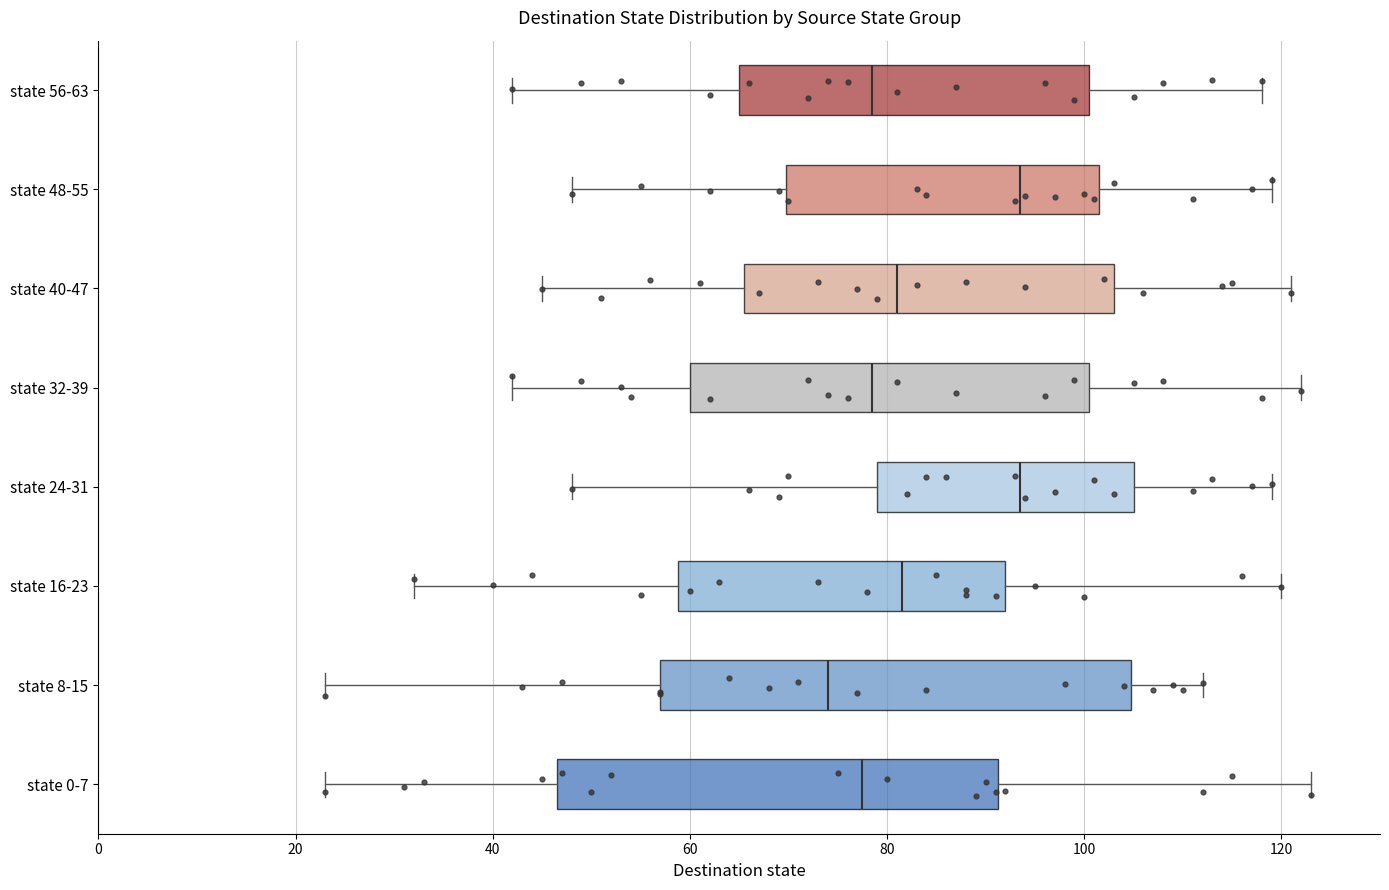

Reading bottom to top, transcribe this box plot: for each box, give where its median line is, the range the box spans, and where its two whiskers end, as read against the x-axis. The values are not printed on the chart, so give them approximately, as read against the axis.

state 0-7: median 78, box 46 to 92, whiskers 24 to 124
state 8-15: median 74, box 58 to 104, whiskers 24 to 112
state 16-23: median 82, box 58 to 92, whiskers 32 to 120
state 24-31: median 94, box 80 to 106, whiskers 48 to 120
state 32-39: median 78, box 60 to 100, whiskers 42 to 122
state 40-47: median 82, box 66 to 104, whiskers 46 to 122
state 48-55: median 94, box 70 to 102, whiskers 48 to 120
state 56-63: median 78, box 66 to 100, whiskers 42 to 118